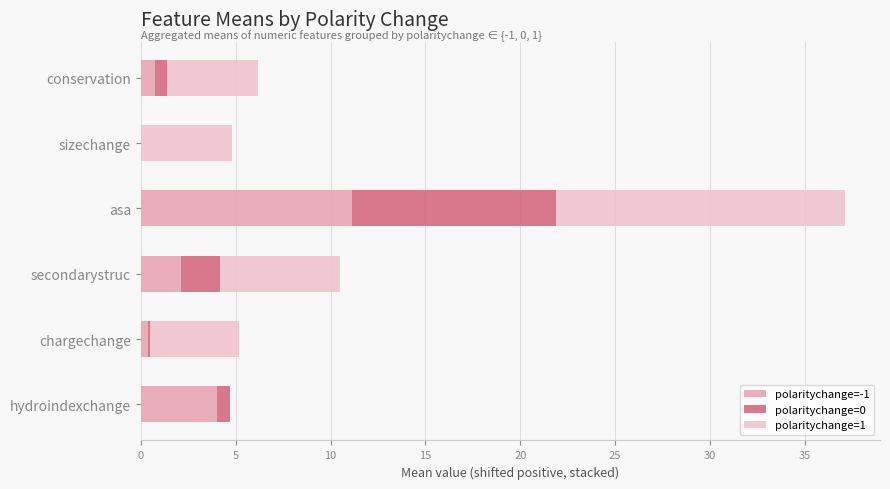

What is the maximum value for polaritychange=-1?

11.1